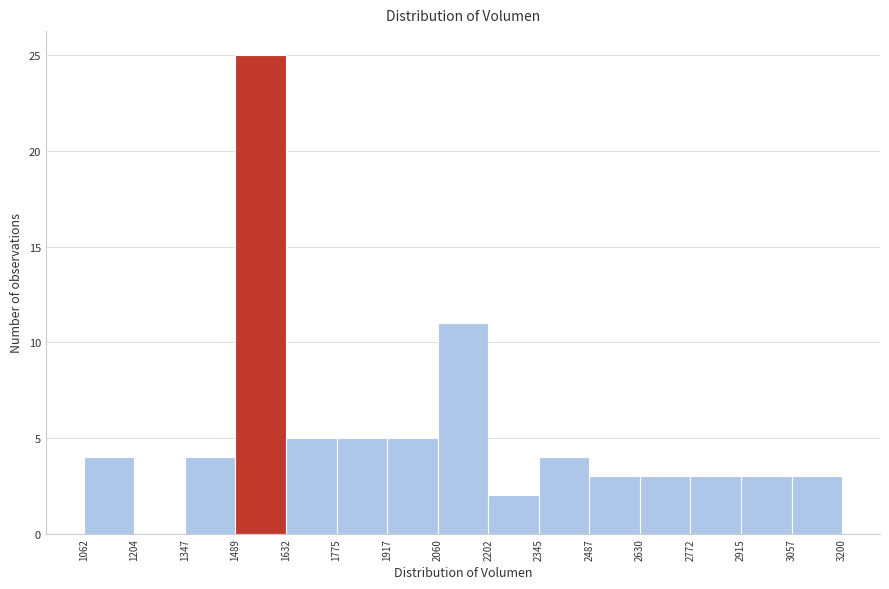

Reading left to right, list every bar in this chart as the range it spans on the x-axis followed by its height. The values are not printed on the chart, so give them approximately, as read against the axis.

1062 to 1204: 4
1204 to 1347: 0
1347 to 1489: 4
1489 to 1632: 25
1632 to 1775: 5
1775 to 1917: 5
1917 to 2060: 5
2060 to 2202: 11
2202 to 2345: 2
2345 to 2487: 4
2487 to 2630: 3
2630 to 2772: 3
2772 to 2915: 3
2915 to 3057: 3
3057 to 3200: 3